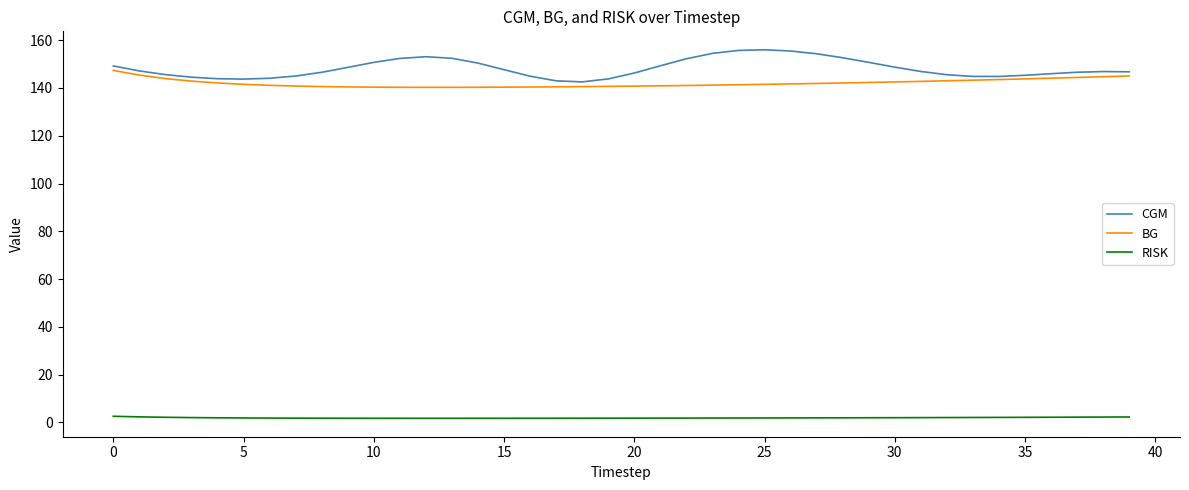

At how many categories does at least one series exceed 36?

40